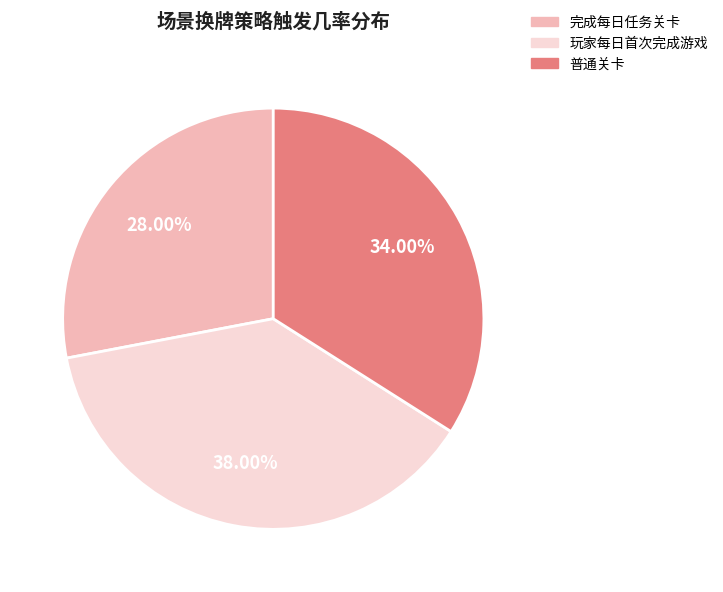

Count the number of slices in the pie.

3